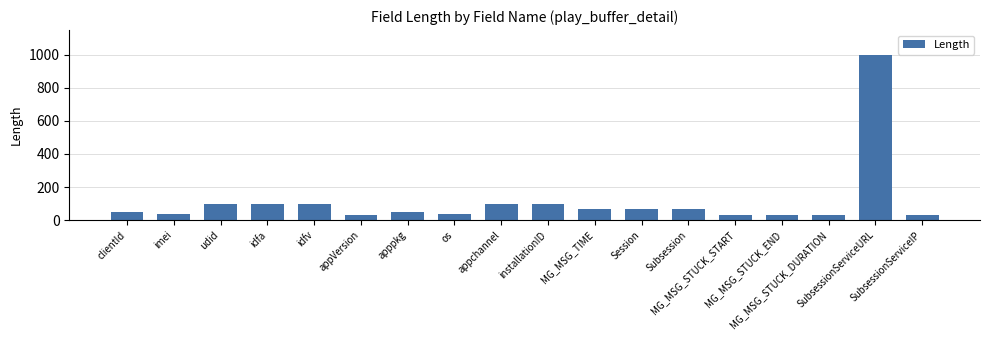

What is the maximum value shown in the chart?

1000